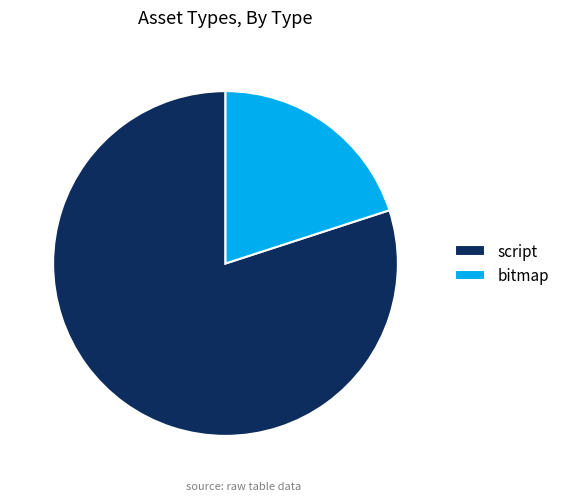

Does any single category account for the majority?

Yes